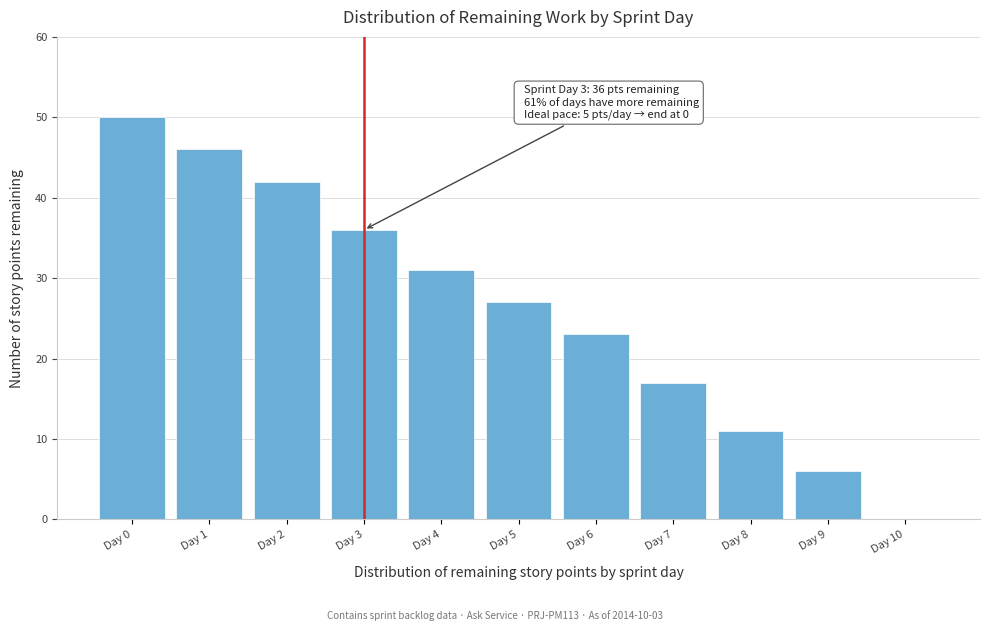

Reading left to right, extract all data points from this chart.

Day 0=50	Day 1=46	Day 2=42	Day 3=36	Day 4=31	Day 5=27	Day 6=23	Day 7=17	Day 8=11	Day 9=6	Day 10=0